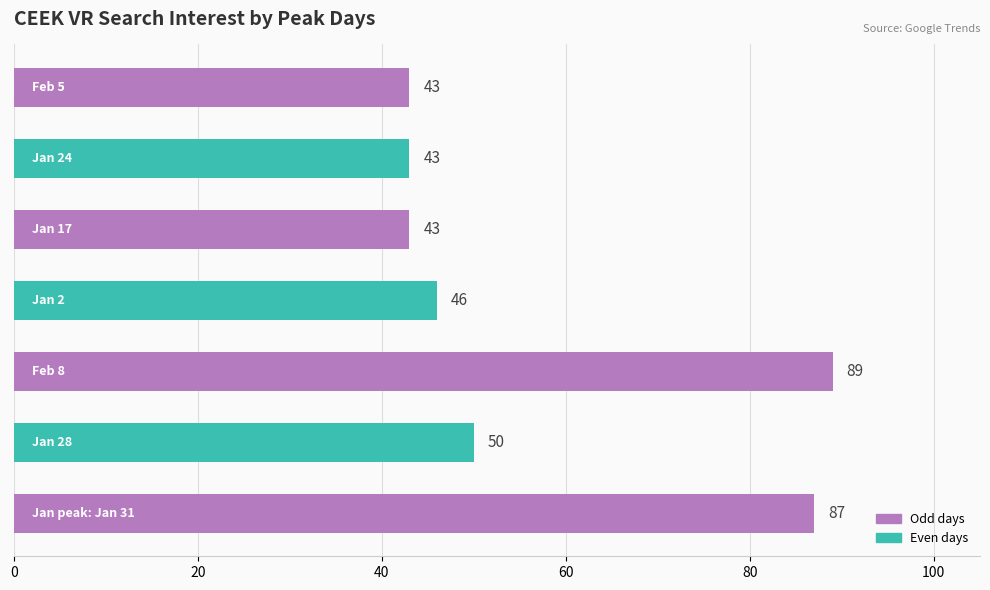

What is the maximum value shown in the chart?

89